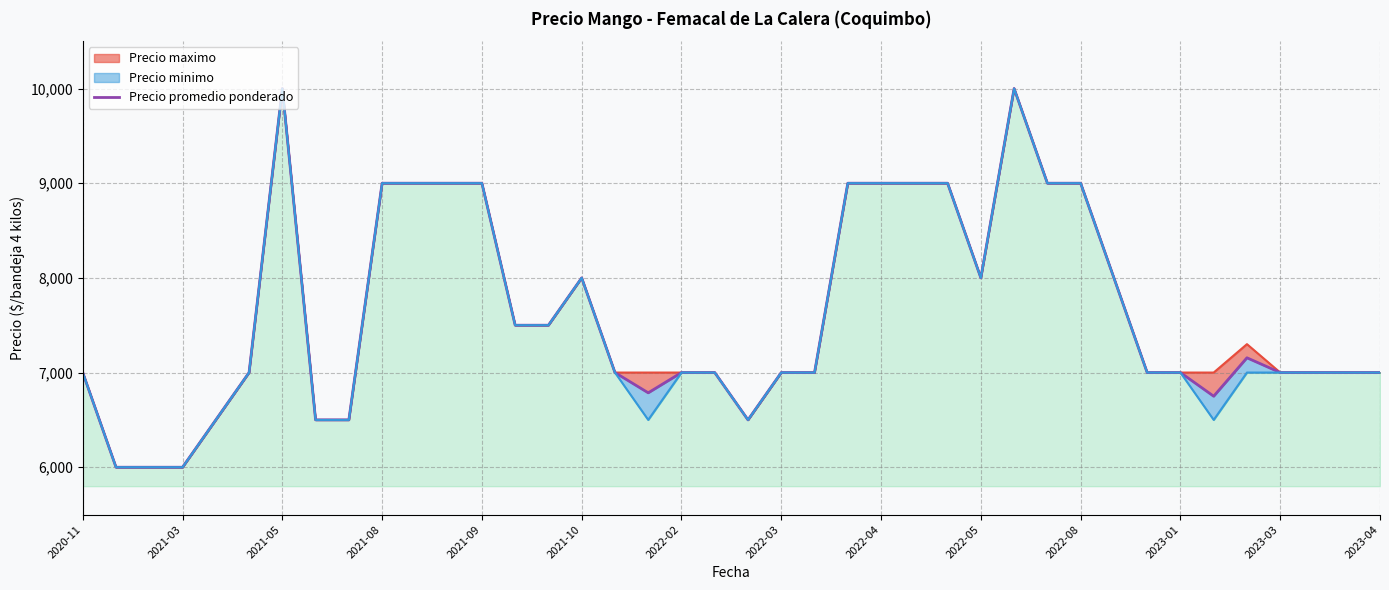

What is the label of the 40th point from the right?

2020-11